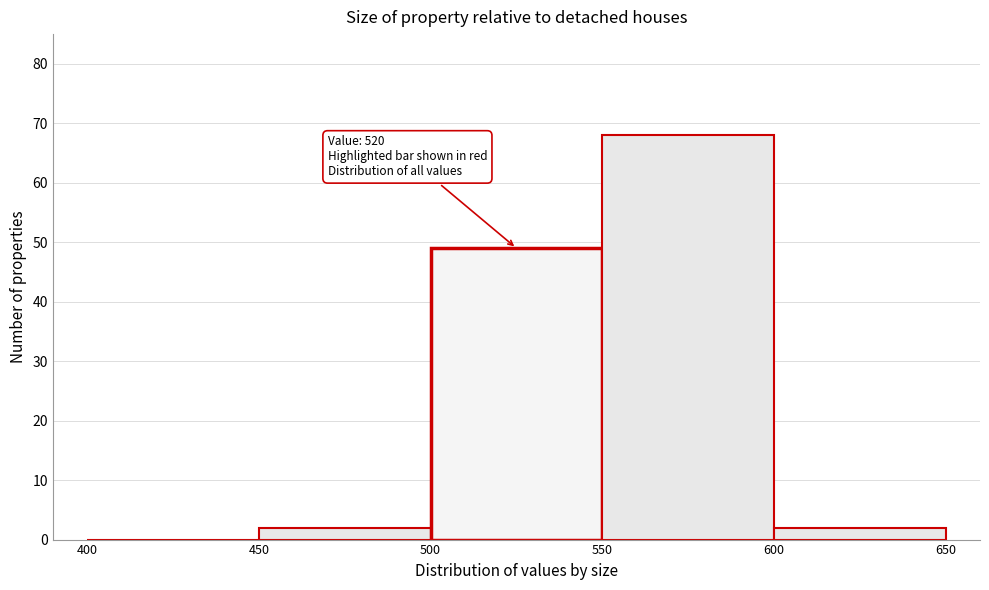

Which range on the x-axis has the tallest bar?

550 to 600